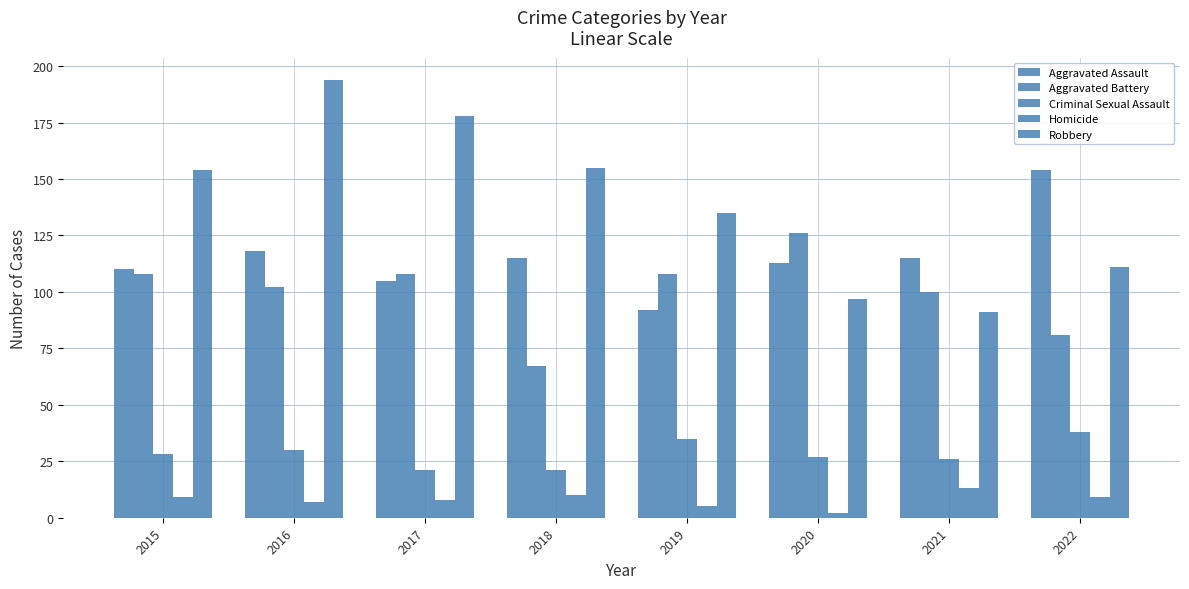

How many bars are there in total?

40